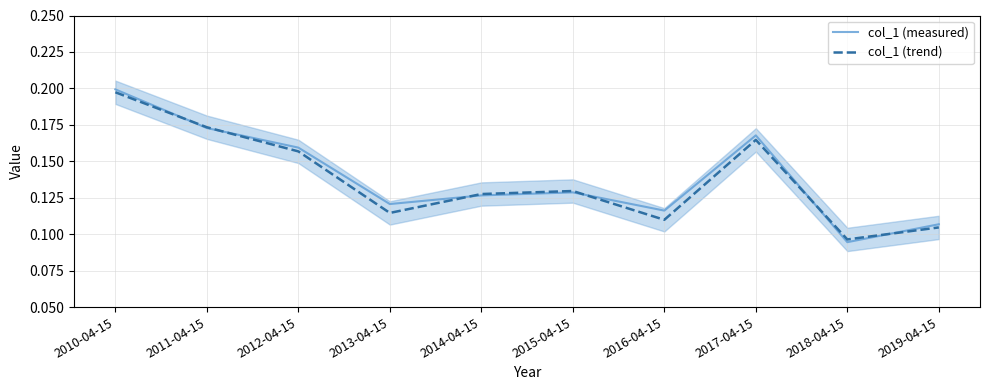

At which category does col_1 (trend) reach its first local peak?

2015-04-15